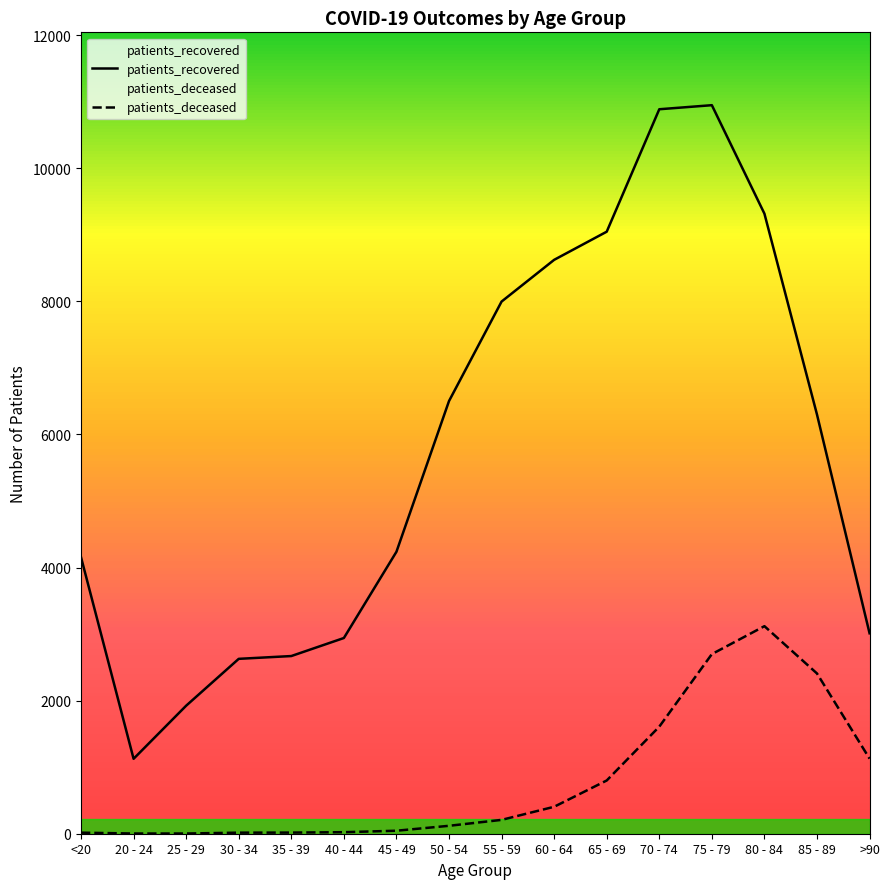

What are all the series names shown in the legend?

patients_deceased, patients_recovered